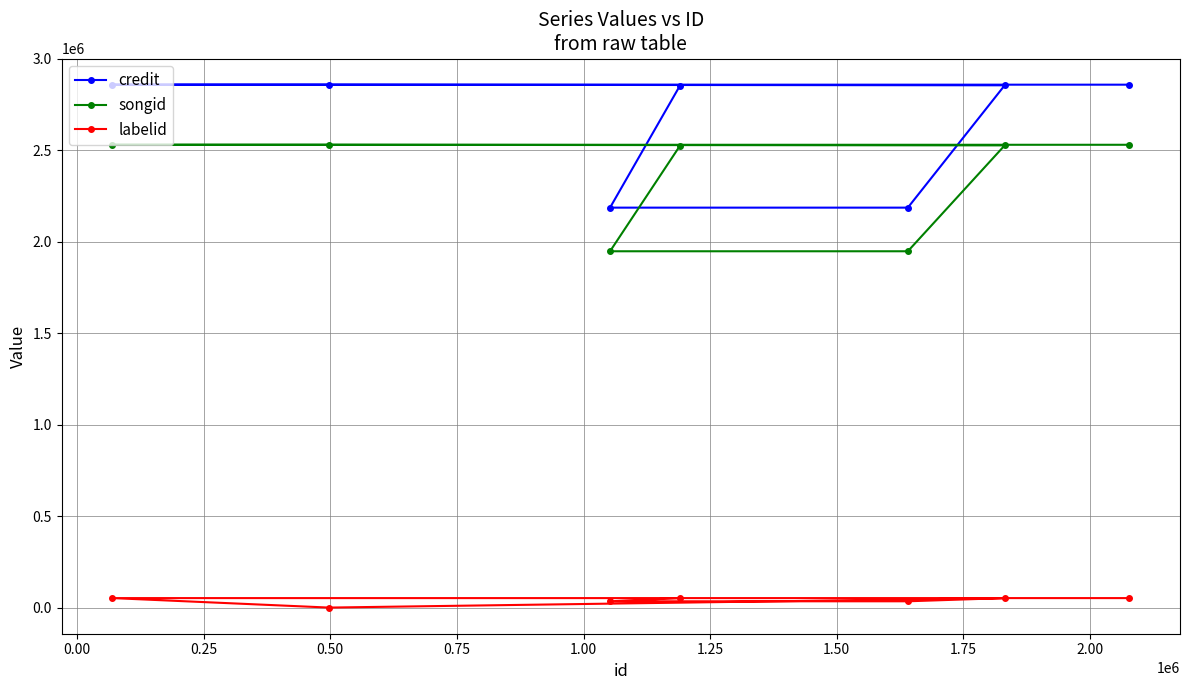

What is the value of the credit point at the 5th from the left?

2185557